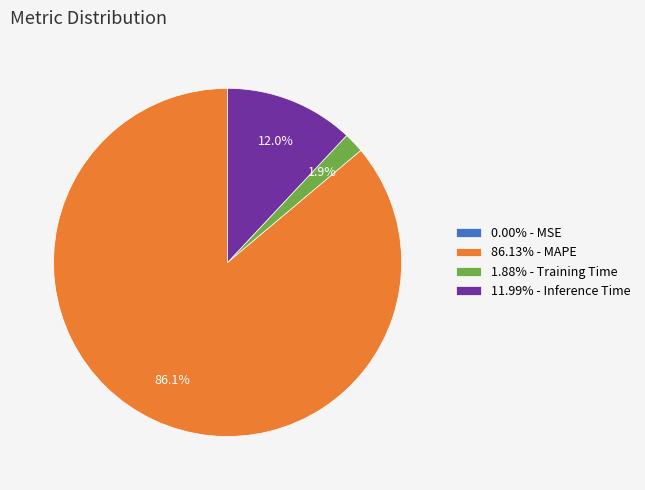

Is there any slice that represents more than half of the pie?

Yes